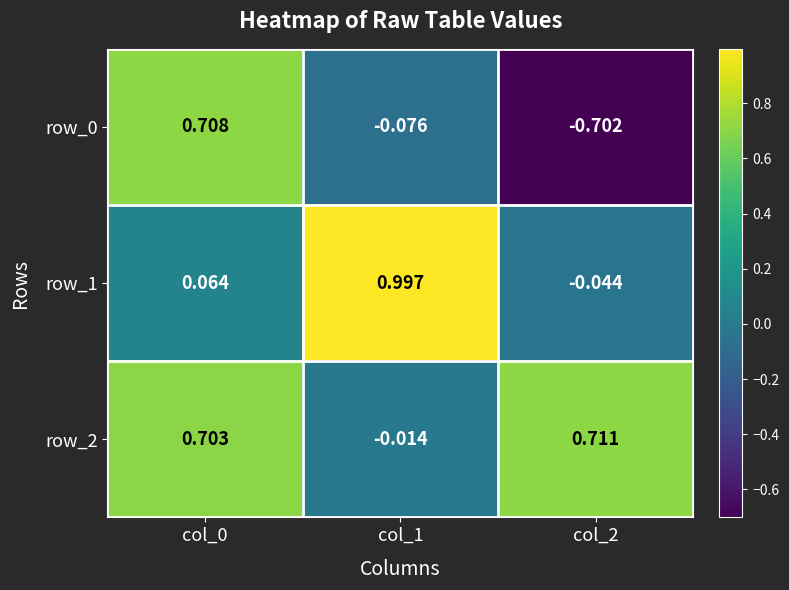

Is the value of row_1 at col_2 greater than the value of row_0 at col_1?

Yes